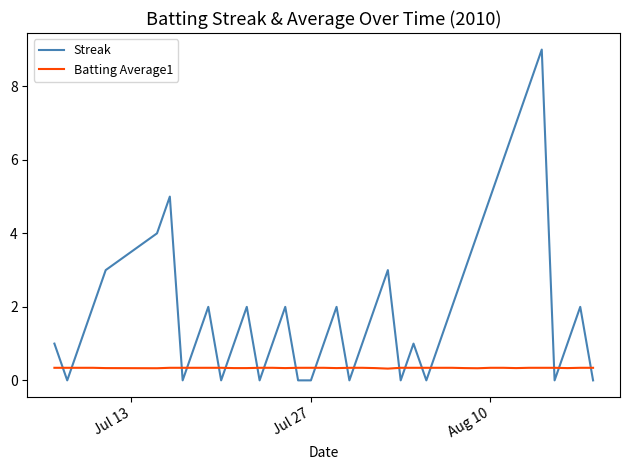

Which series ends up on top after the final intersection of Streak and Batting Average1?

Batting Average1